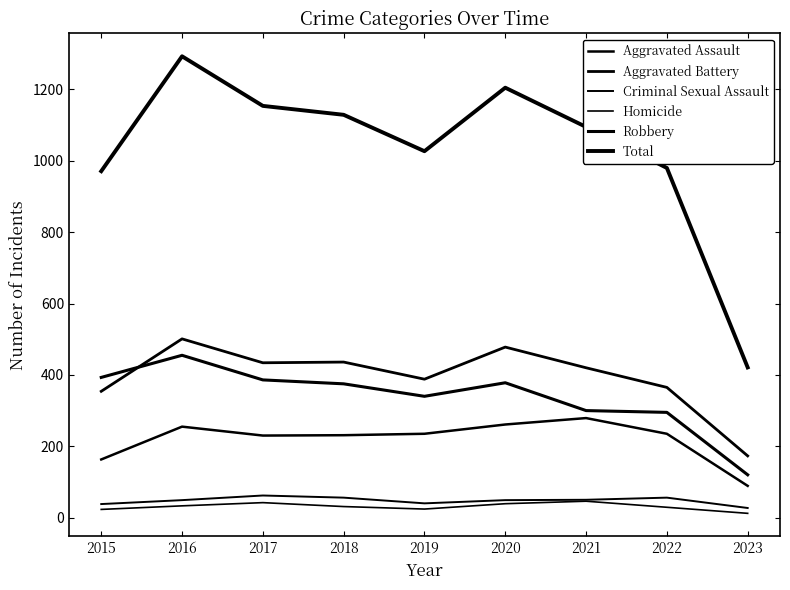

True or false: Robbery and Criminal Sexual Assault cross at least once.

False